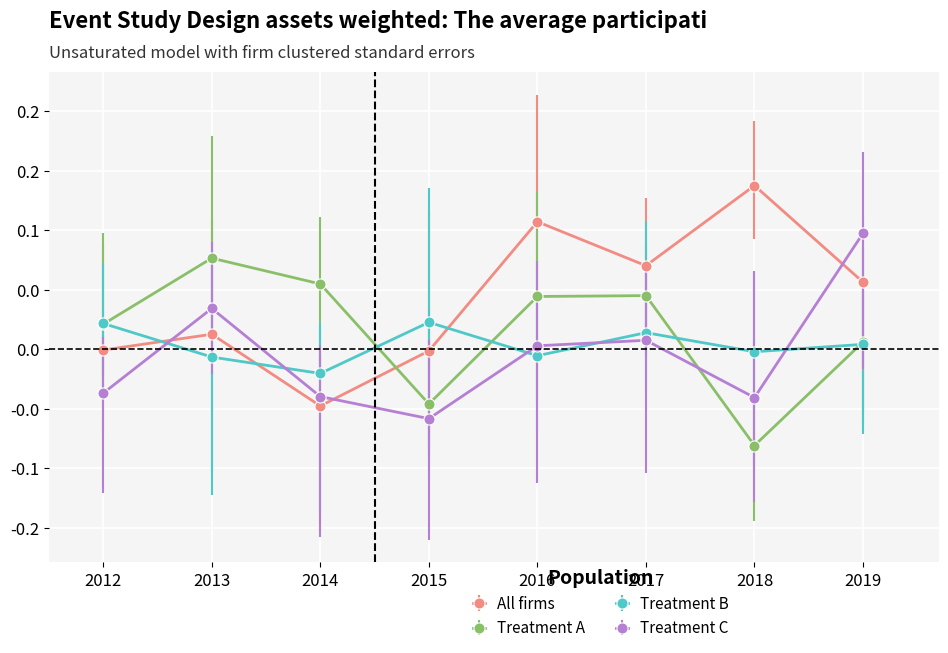

List the series in order of their overall mean, highest first.

All firms, Treatment A, Treatment B, Treatment C